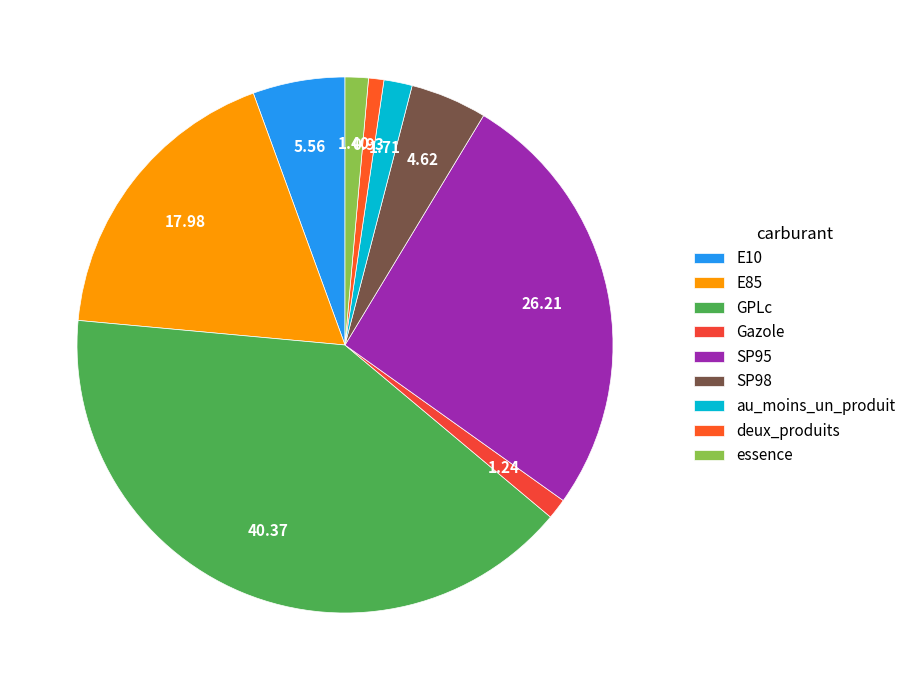

The GPLc slice represents 50% of the pie. True or false?

False